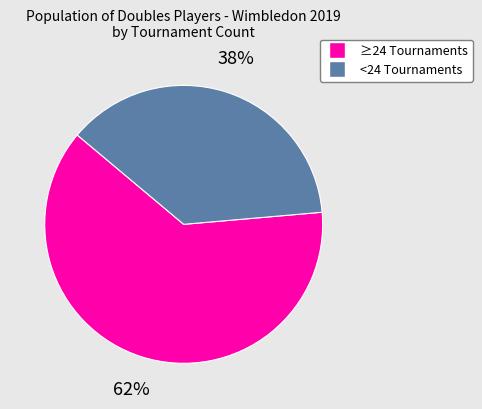

How many segments does this pie chart have?

2